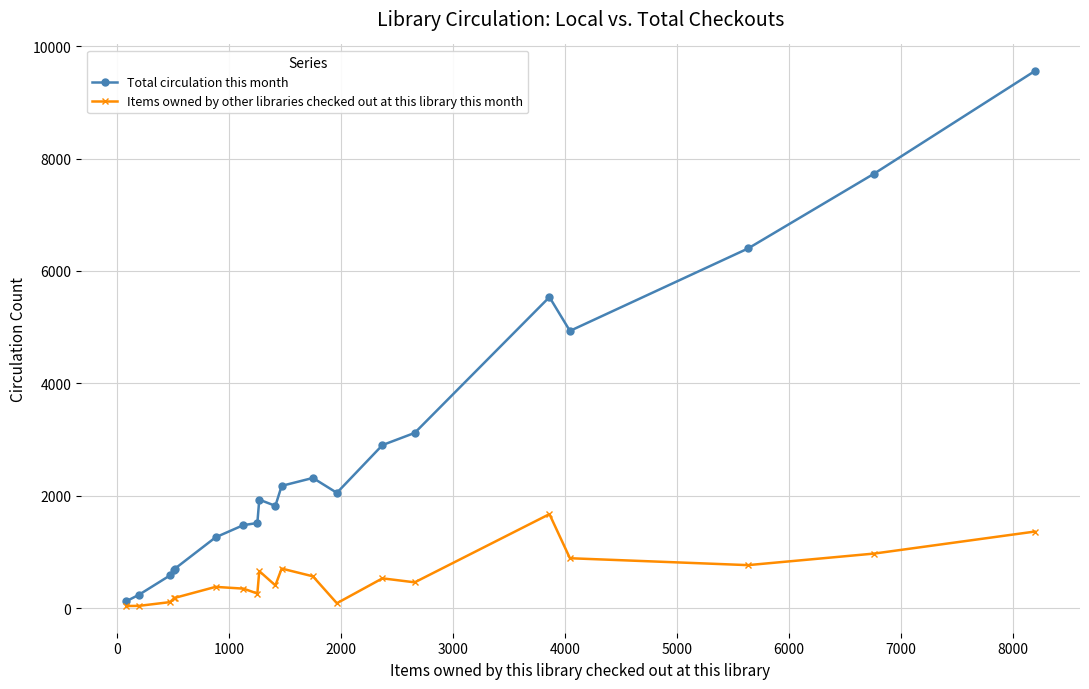

True or false: Items owned by other libraries checked out at this library this month has more than 0 points higher than both neighbors.

True